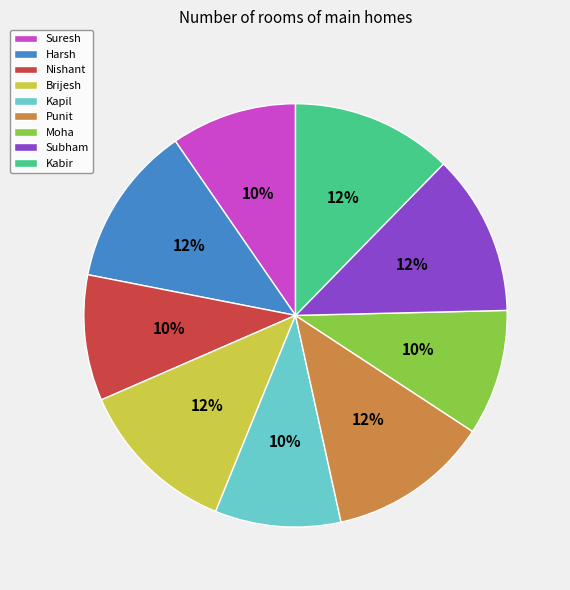

To the nearest percent, what is the average slice percentage?

11%